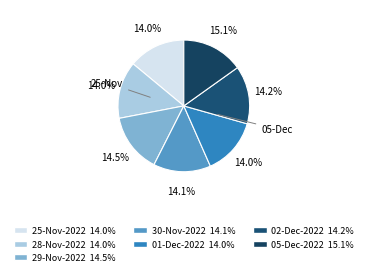

Which has a higher value, 29-Nov-2022 or 05-Dec-2022?

05-Dec-2022